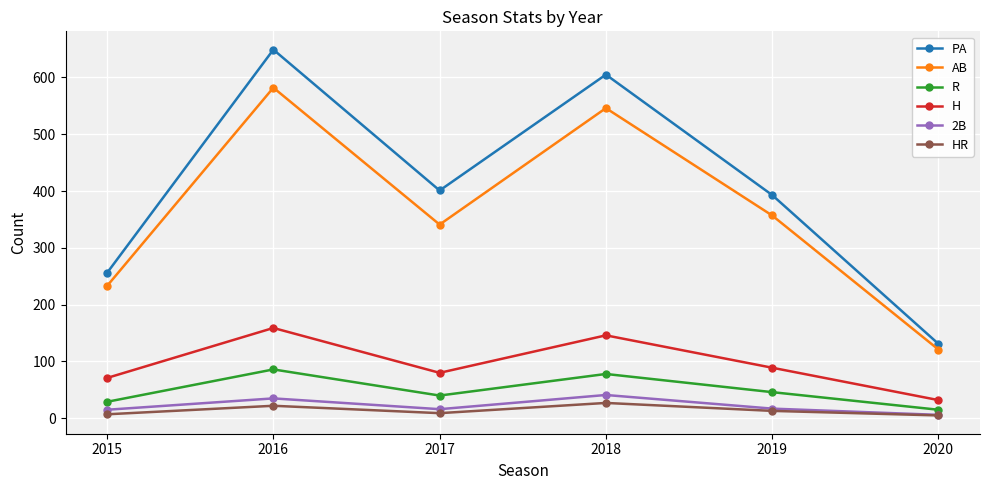

At which category does H reach its first local valley?

2017